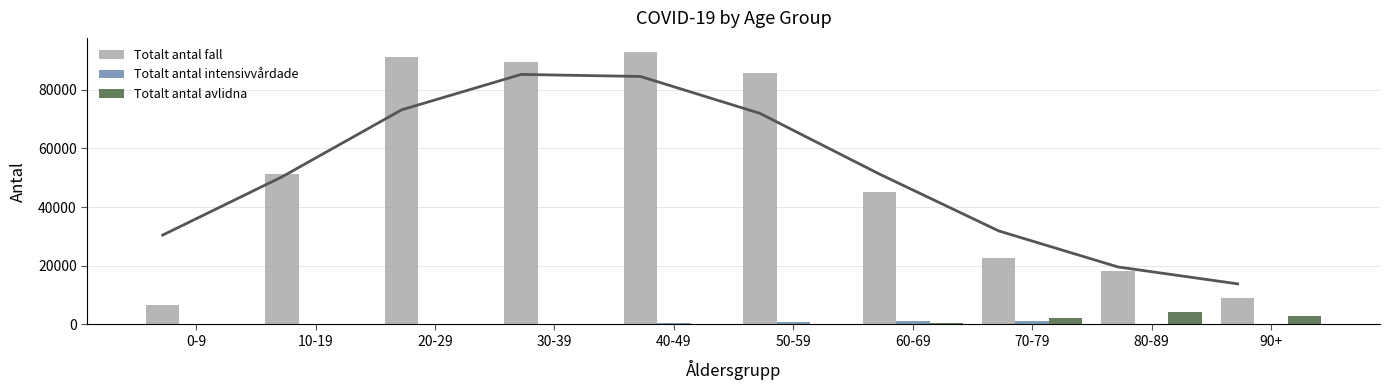

Is the value of Totalt antal avlidna at 20-29 greater than the value of Totalt antal fall at 90+?

No